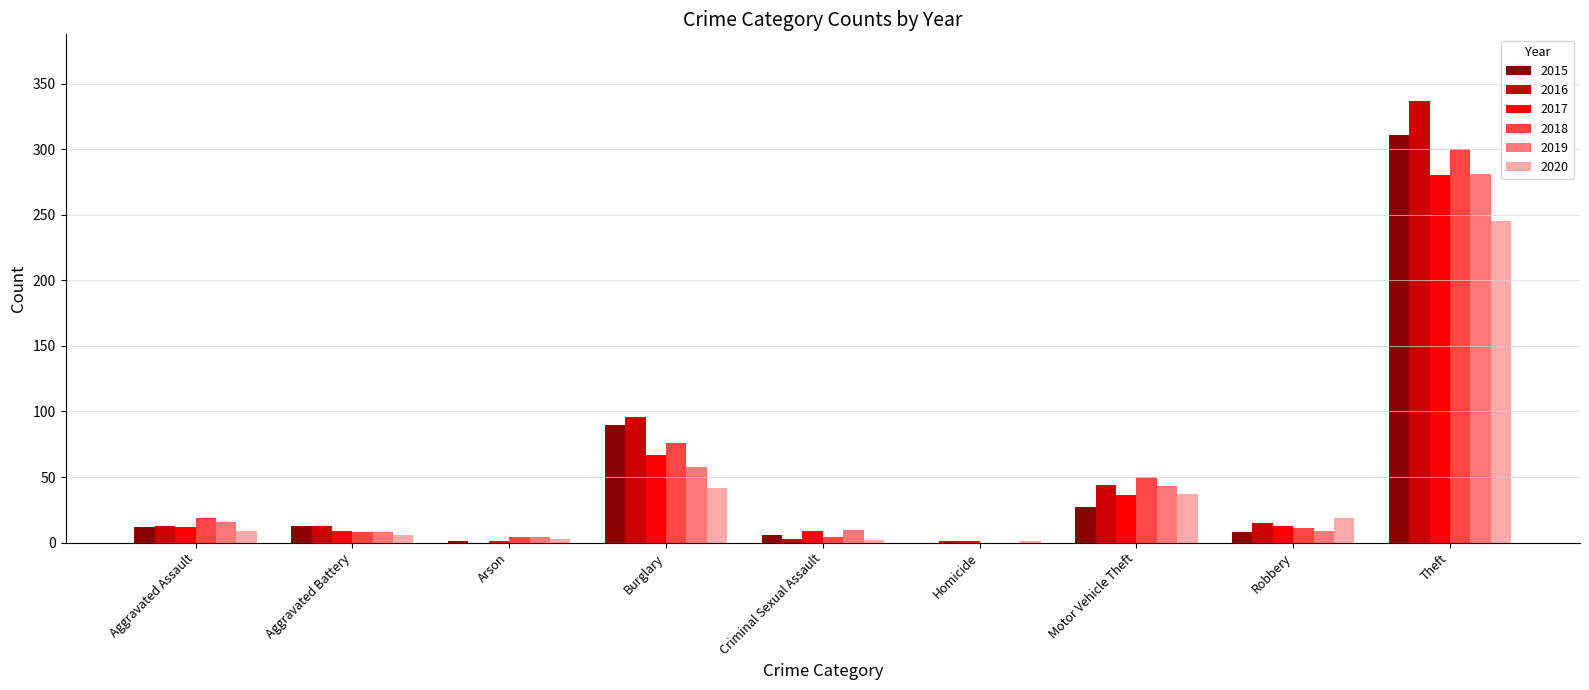

Are the bars grouped side by side (vs. stacked)?

Yes